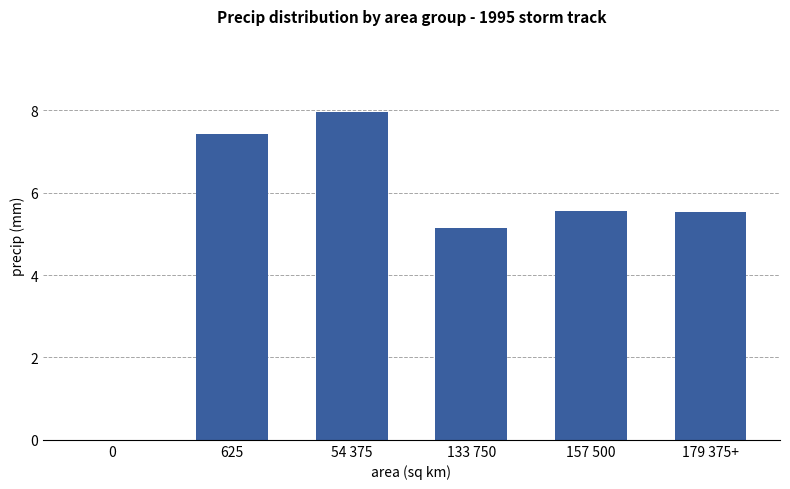

What is the sum of the values at 157 500 and 133 750?

10.7